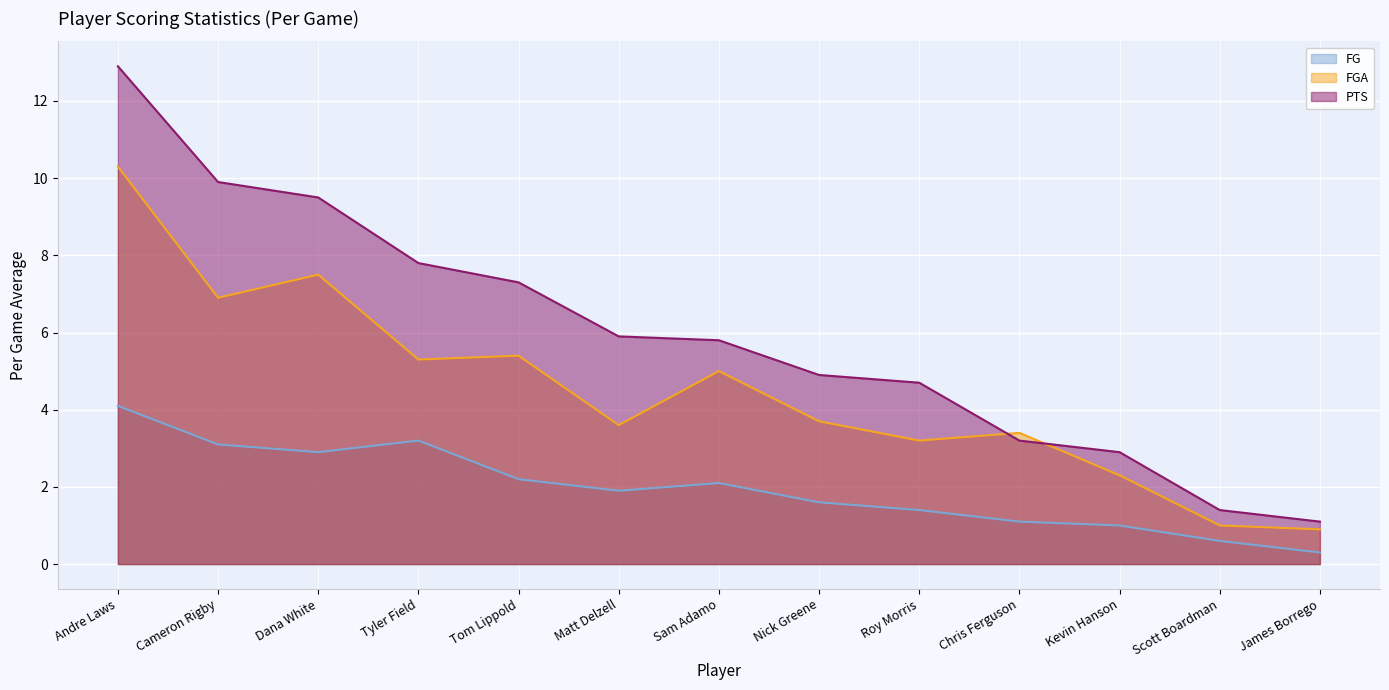

Reading left to right, transcribe all the data shown in this chart.

FG: 4.1	3.1	2.9	3.2	2.2	1.9	2.1	1.6	1.4	1.1	1.0	0.6	0.3
FGA: 10.3	6.9	7.5	5.3	5.4	3.6	5.0	3.7	3.2	3.4	2.3	1.0	0.9
PTS: 12.9	9.9	9.5	7.8	7.3	5.9	5.8	4.9	4.7	3.2	2.9	1.4	1.1